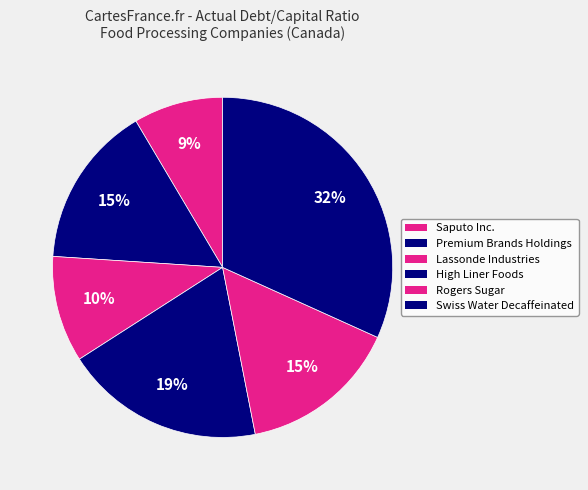

True or false: Premium Brands Holdings accounts for 22% of the total.

False